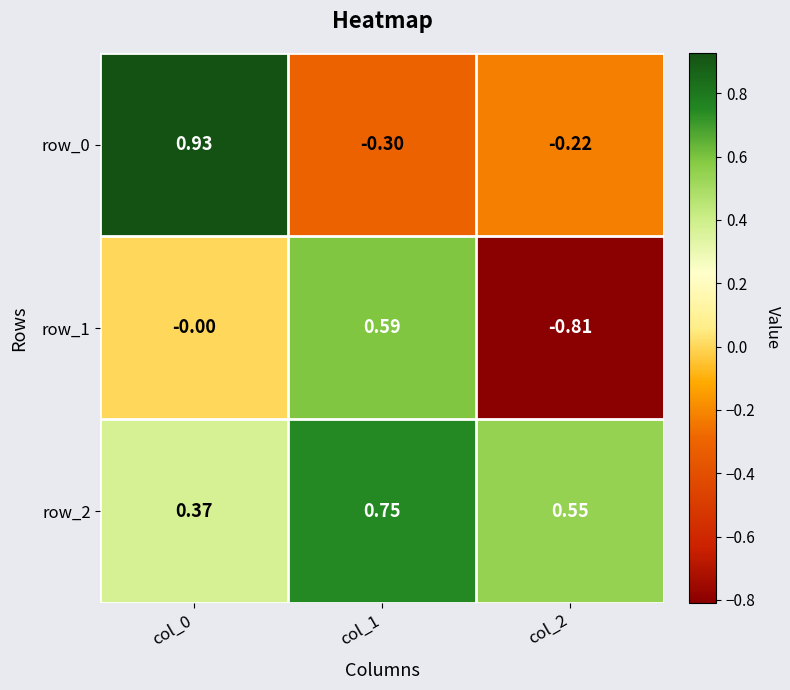

At which category is the sum across all series the highest?

col_0